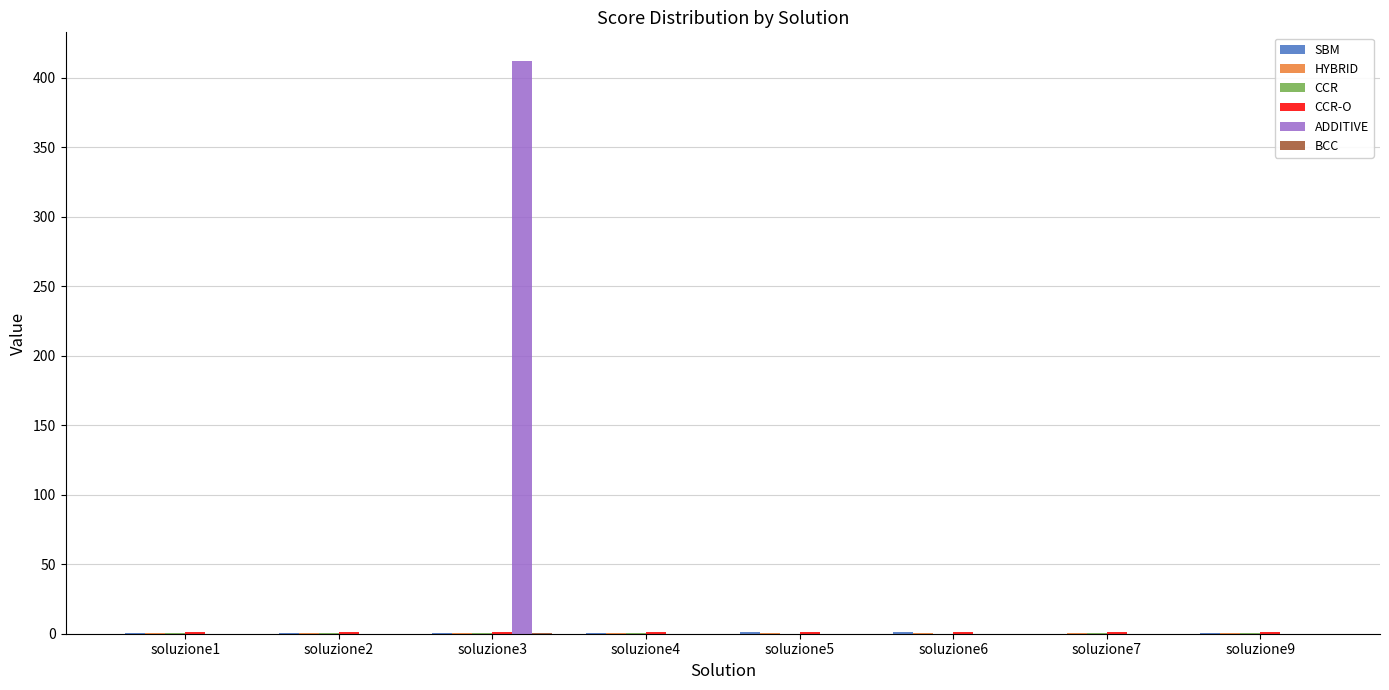

Which series has the largest total across all categories?

ADDITIVE